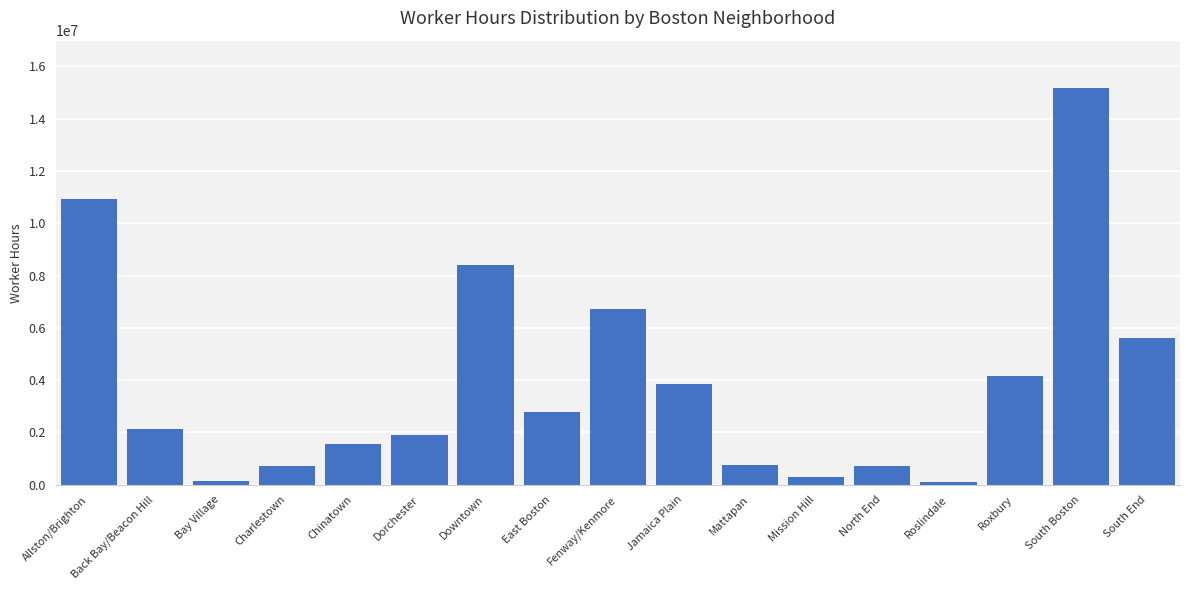

Approximately how many times larger is the value at East Boston compared to Bay Village?

17.6